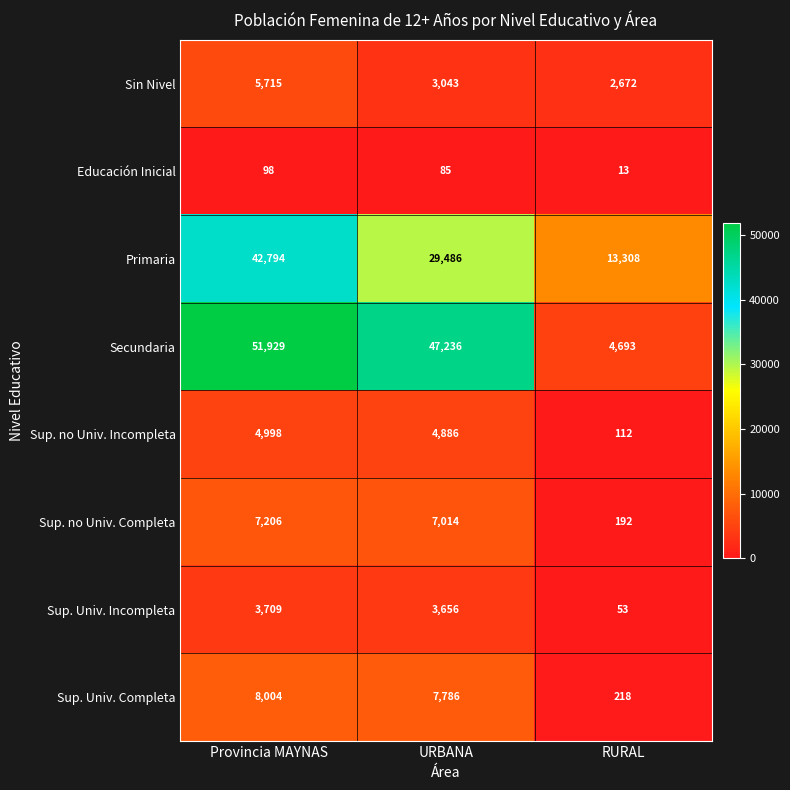

Reading right to left, what are all the values shown in this chart?

Sin Nivel: 2672	3043	5715
Educación Inicial: 13	85	98
Primaria: 13308	29486	42794
Secundaria: 4693	47236	51929
Sup. no Univ. Incompleta: 112	4886	4998
Sup. no Univ. Completa: 192	7014	7206
Sup. Univ. Incompleta: 53	3656	3709
Sup. Univ. Completa: 218	7786	8004